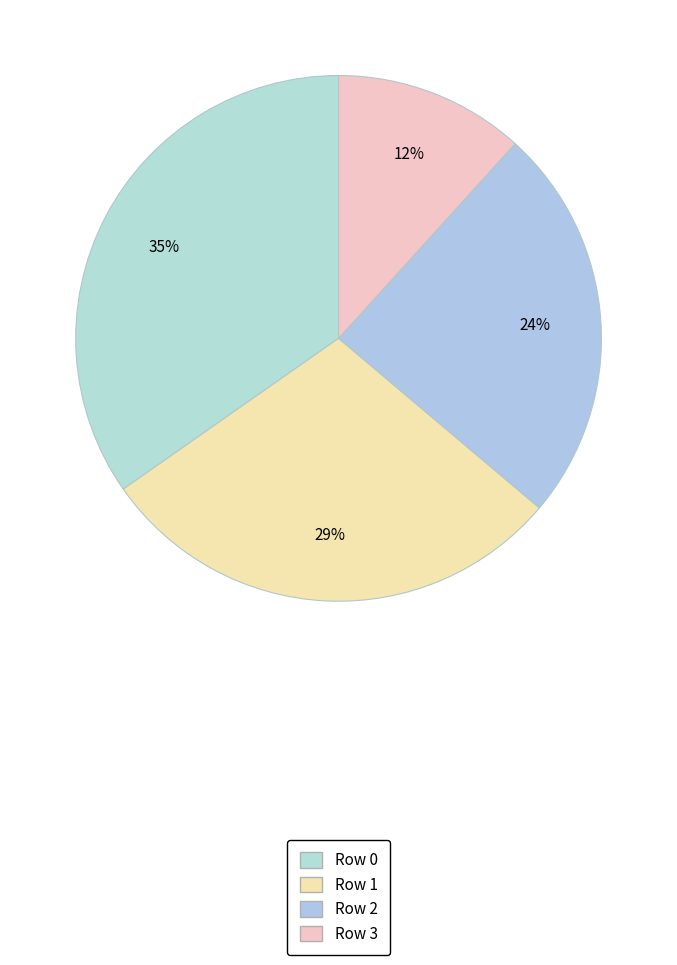

To the nearest percent, what is the difference between the largest and smallest slice percentages?

23%